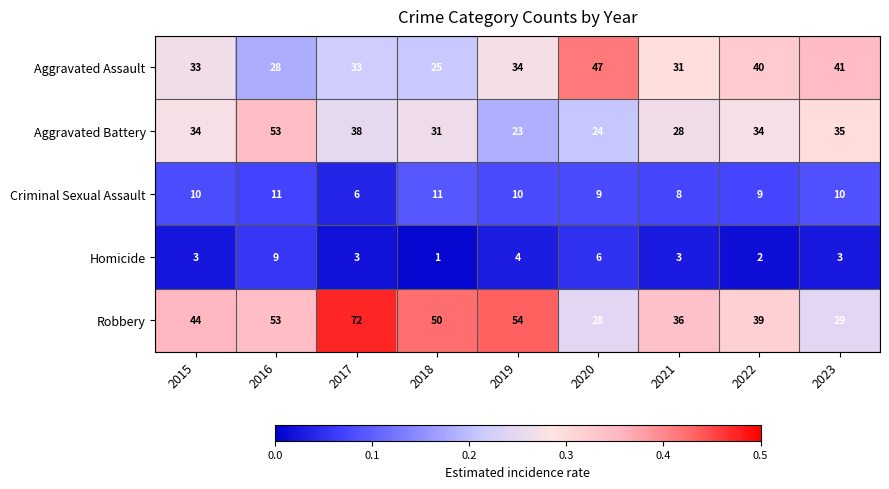

At which label does Aggravated Battery reach its minimum?

2019